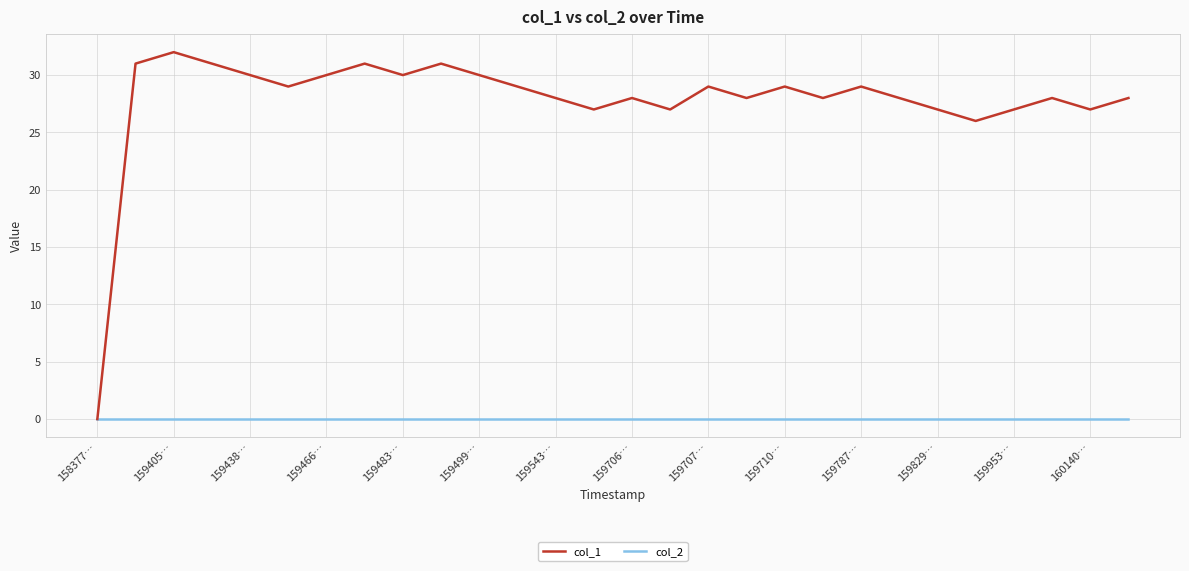

Rank the series by their maximum value, from highest to lowest.

col_1, col_2